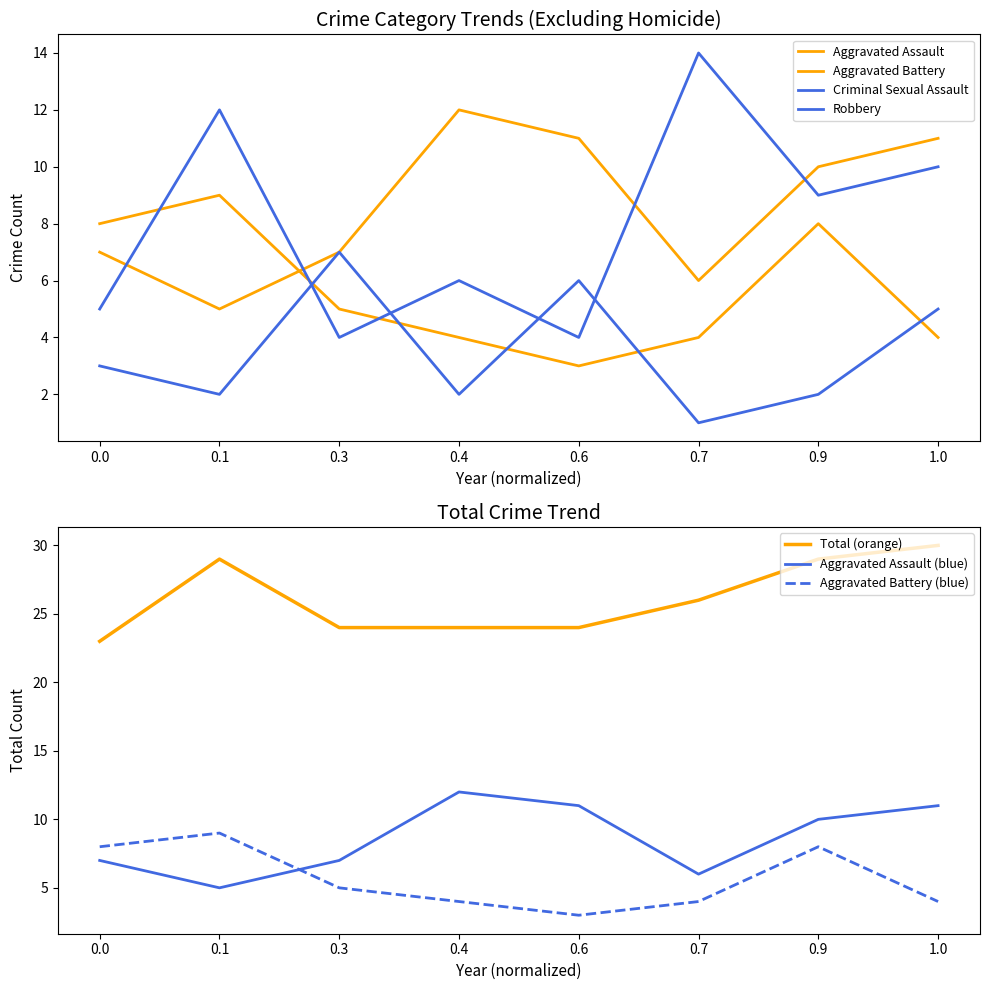

Is the value of Total (orange) at 0.3 greater than the value of Aggravated Battery (blue) at 0.6?

Yes